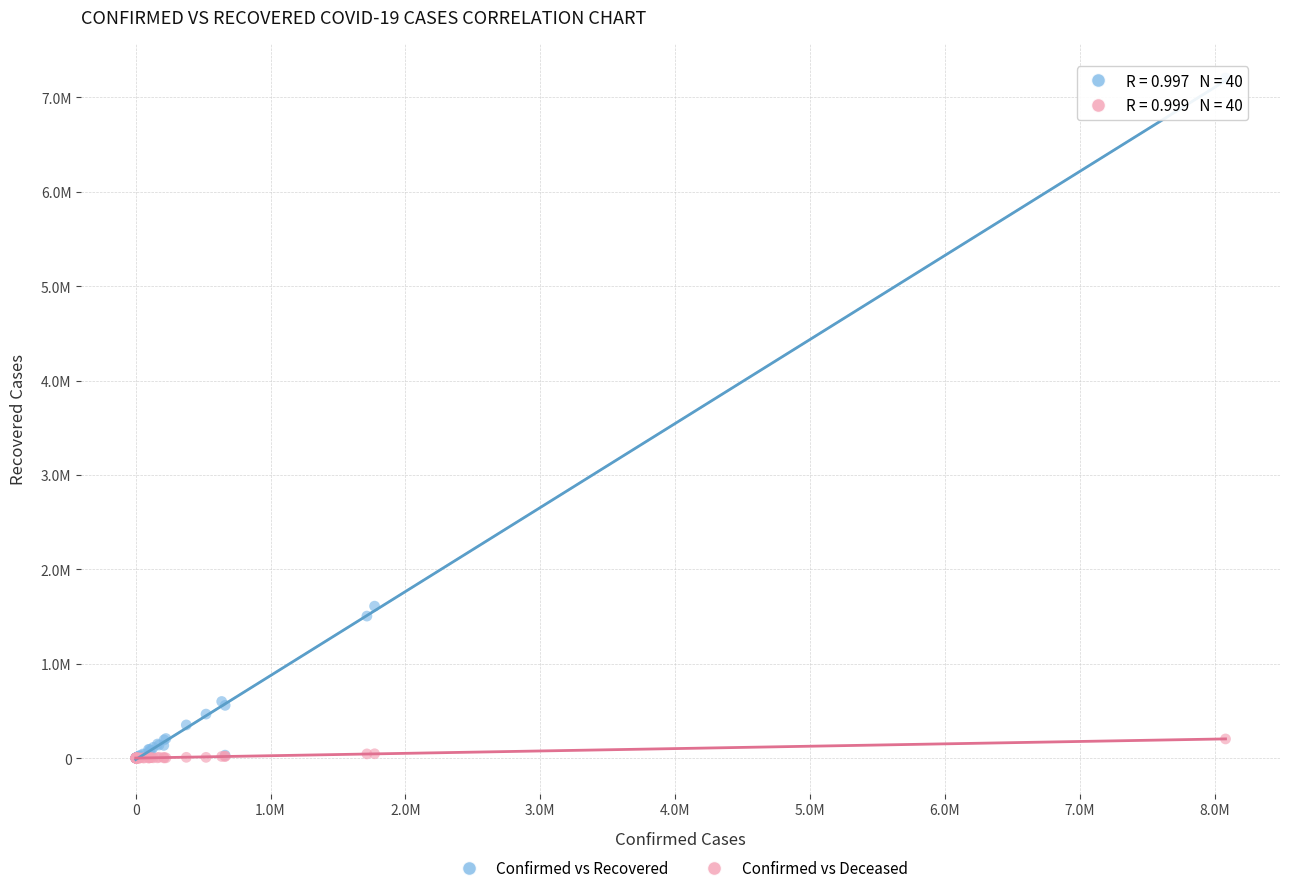

Which series contains the highest Y value?

Confirmed vs Recovered